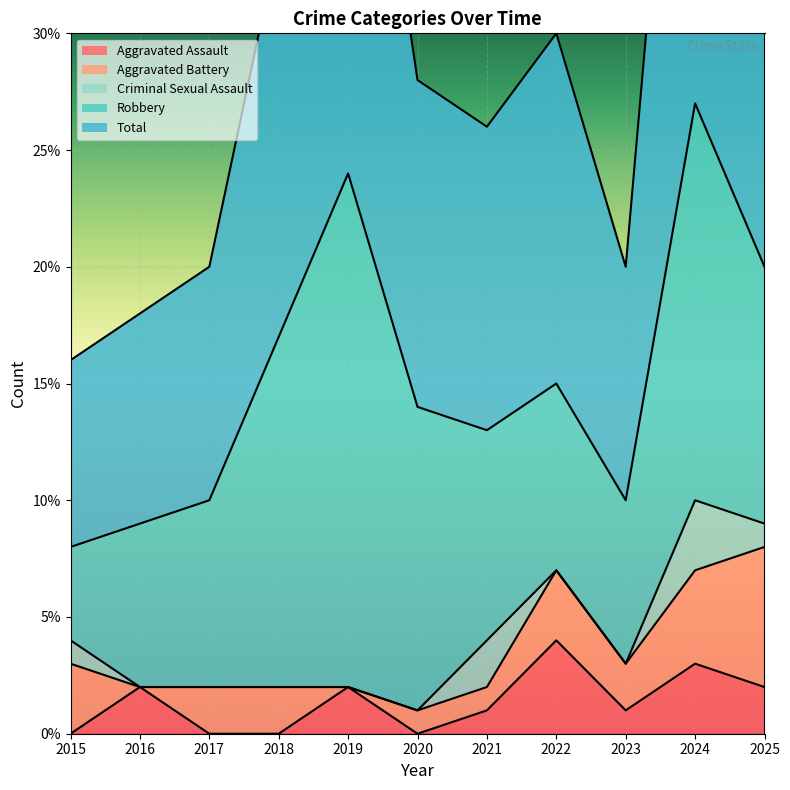

True or false: Total has more than 0 interior local peaks.

True